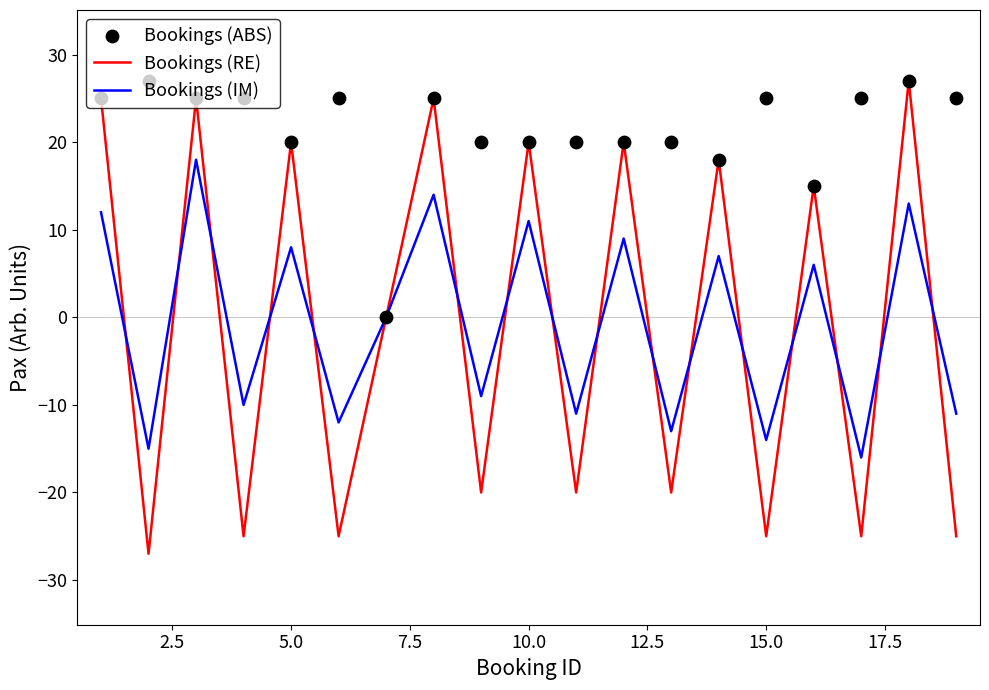

Which series has the widest spread of Y values?

Bookings (RE)